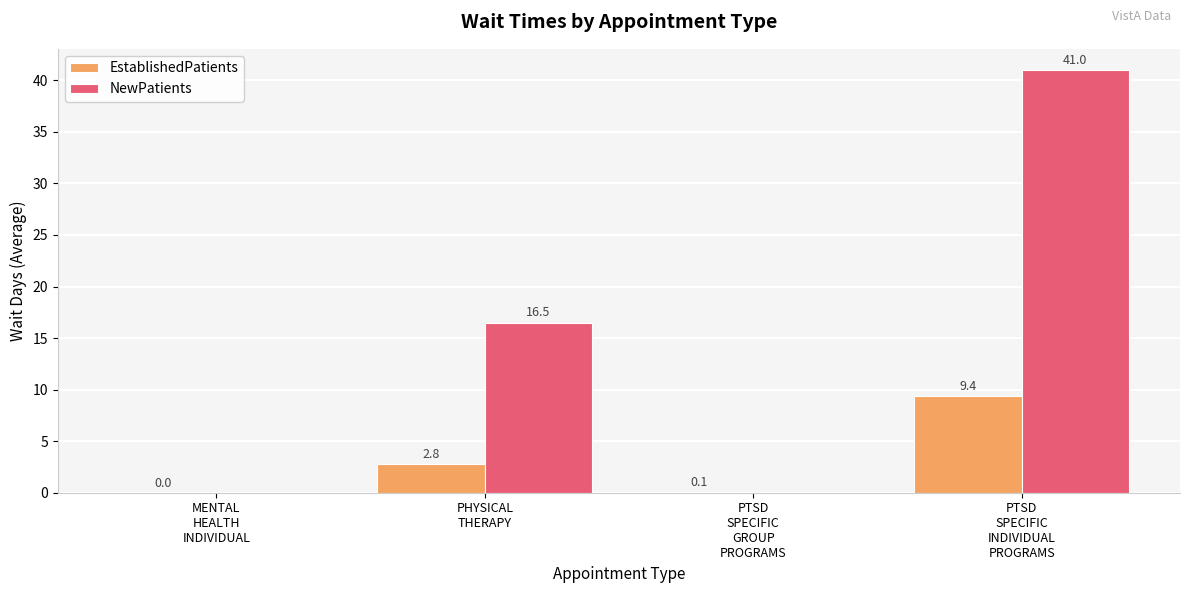

What is the highest value of the NewPatients series?

41.0